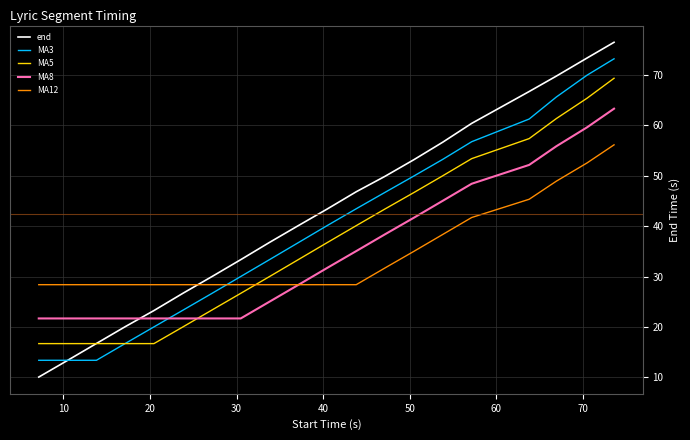

Rank the series by their maximum value, from highest to lowest.

end, MA3, MA5, MA8, MA12